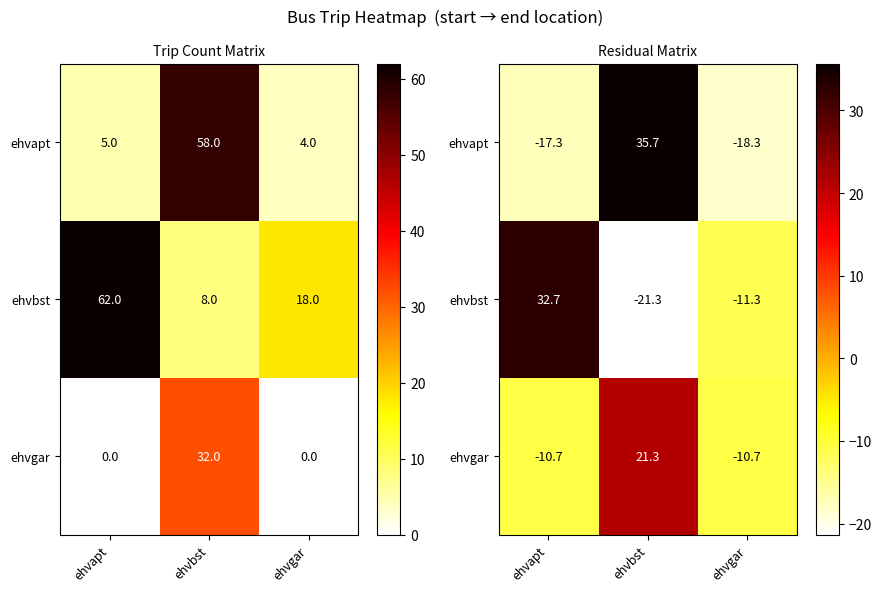

Which series has the largest range (max minus min)?

ehvapt